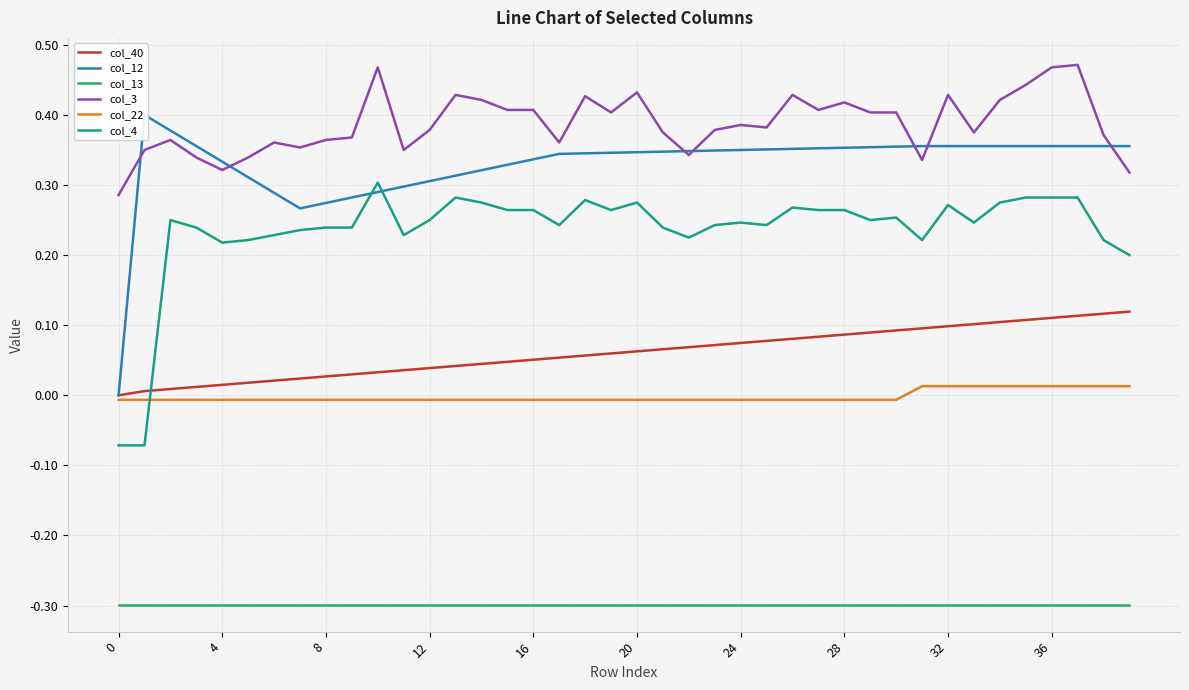

At how many categories does at least one series exceed 0?

40